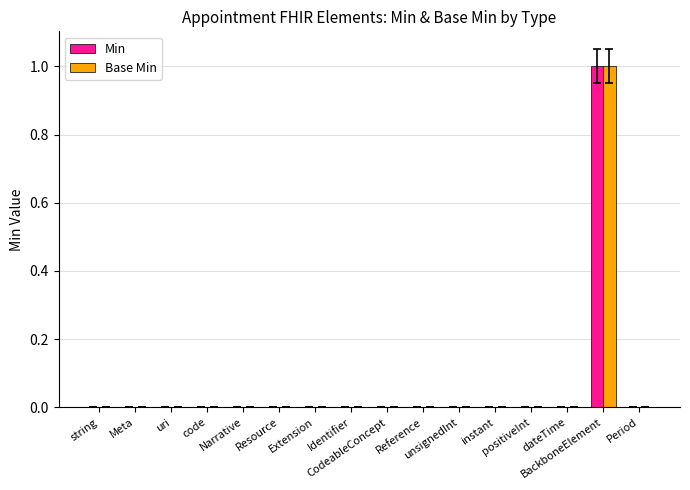

Count the number of categories in the chart.

16